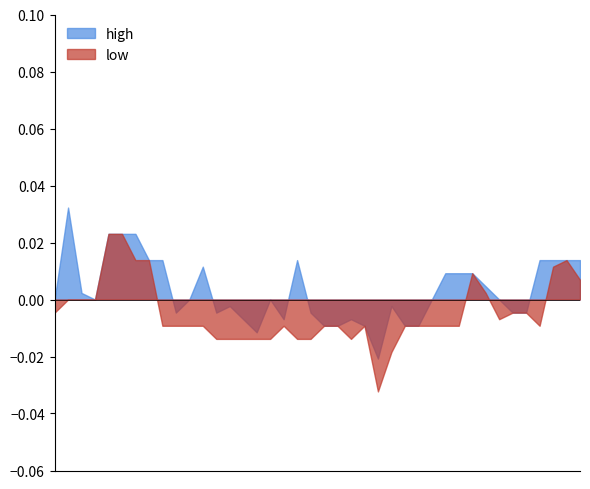

List the labels in order of low value, largest first.

2015-02-13, 2015-02-16, 2015-02-17, 2015-02-18, 2015-04-06, 2015-04-03, 2015-03-26, 2015-04-07, 2015-03-27, 2015-02-10, 2015-02-11, 2015-02-12, 2015-02-09, 2015-03-31, 2015-04-01, 2015-03-30, 2015-02-23, 2015-02-24, 2015-02-25, 2015-02-26, 2015-03-06, 2015-03-11, 2015-03-12, 2015-03-16, 2015-03-19, 2015-03-20, 2015-03-23, 2015-03-24, 2015-03-25, 2015-04-02, 2015-02-27, 2015-03-02, 2015-03-03, 2015-03-04, 2015-03-05, 2015-03-09, 2015-03-10, 2015-03-13, 2015-03-18, 2015-03-17